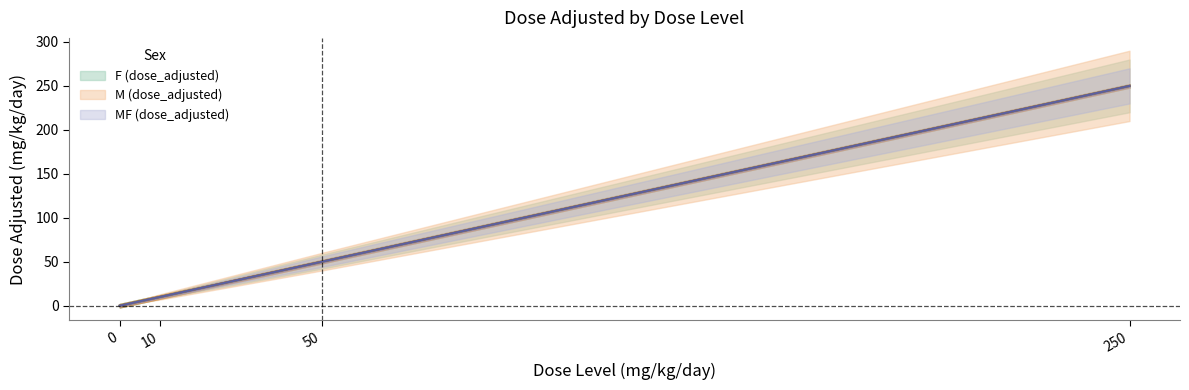

What are all the series names shown in the legend?

F (dose_adjusted), M (dose_adjusted), MF (dose_adjusted)